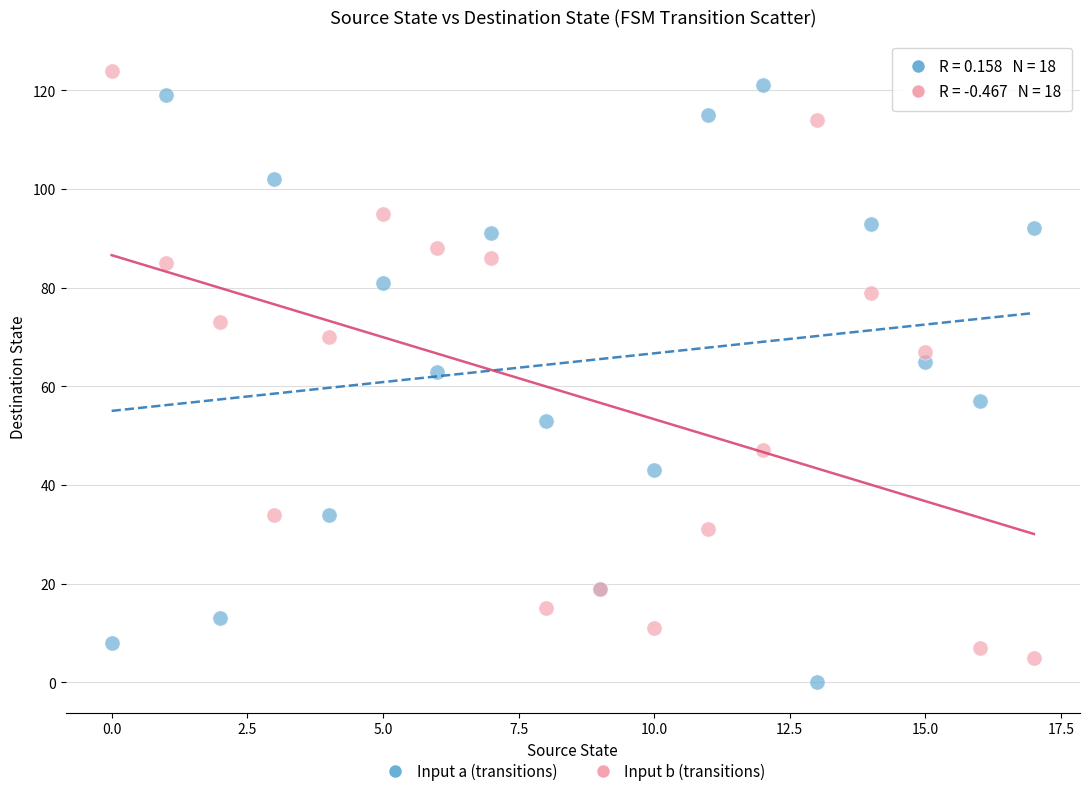

Which series reaches the minimum Y coordinate?

Input a (transitions)